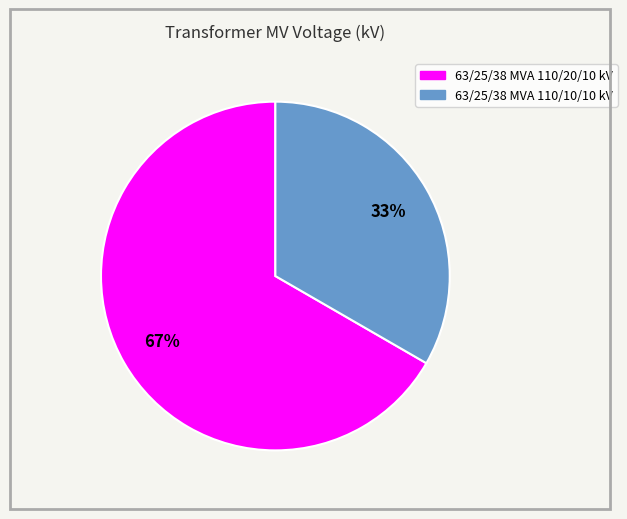

What is the ratio of the value at 63/25/38 MVA 110/20/10 kV to the value at 63/25/38 MVA 110/10/10 kV?

2.0